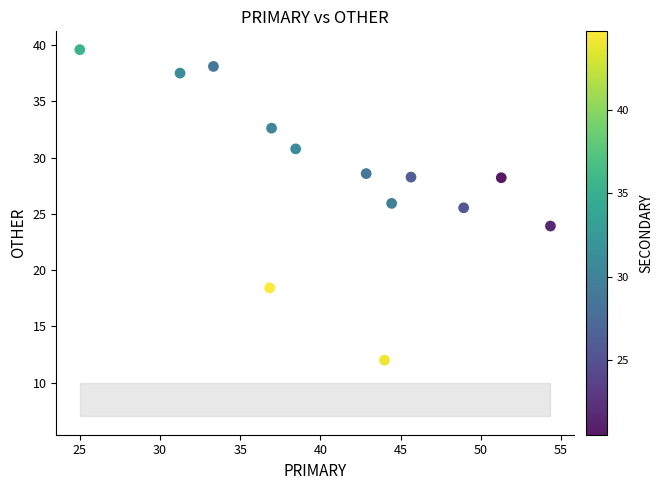

What Y value in the scatter plot is closest to 25?

25.5